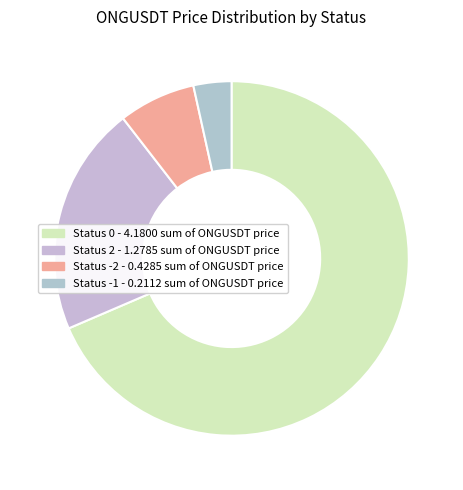

Count the number of slices in the pie.

4